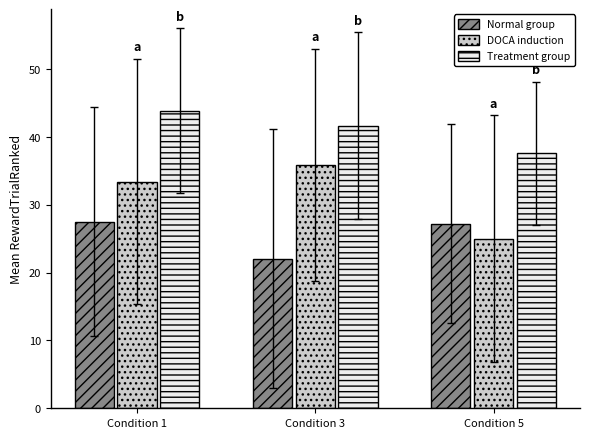

List the series in order of their peak value, highest first.

Treatment group, DOCA induction, Normal group